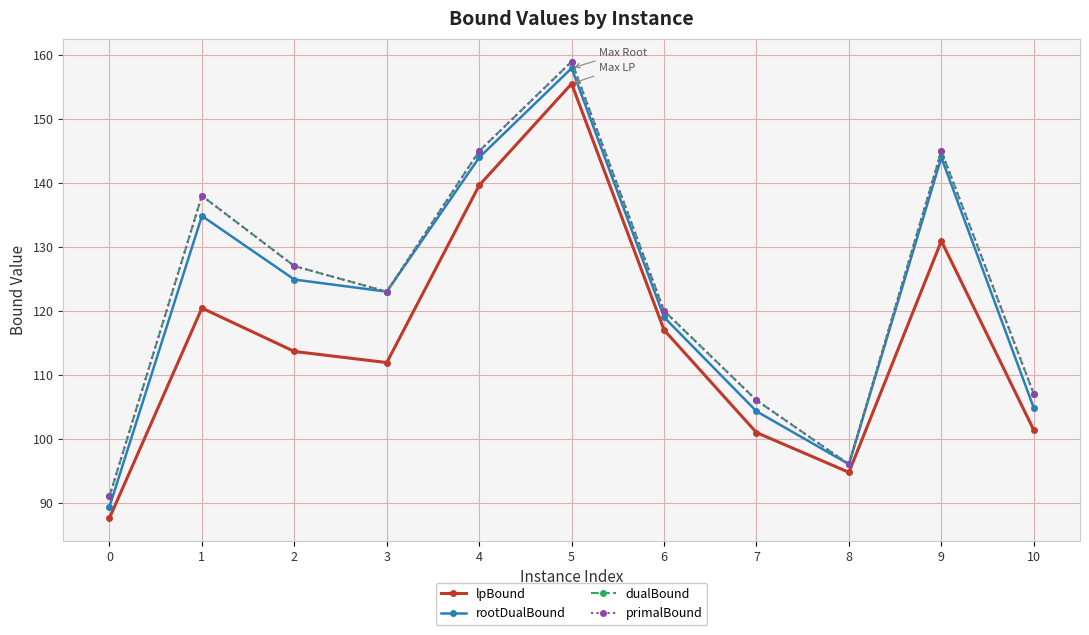

True or false: rootDualBound has a value of 35.8 at 6.

False